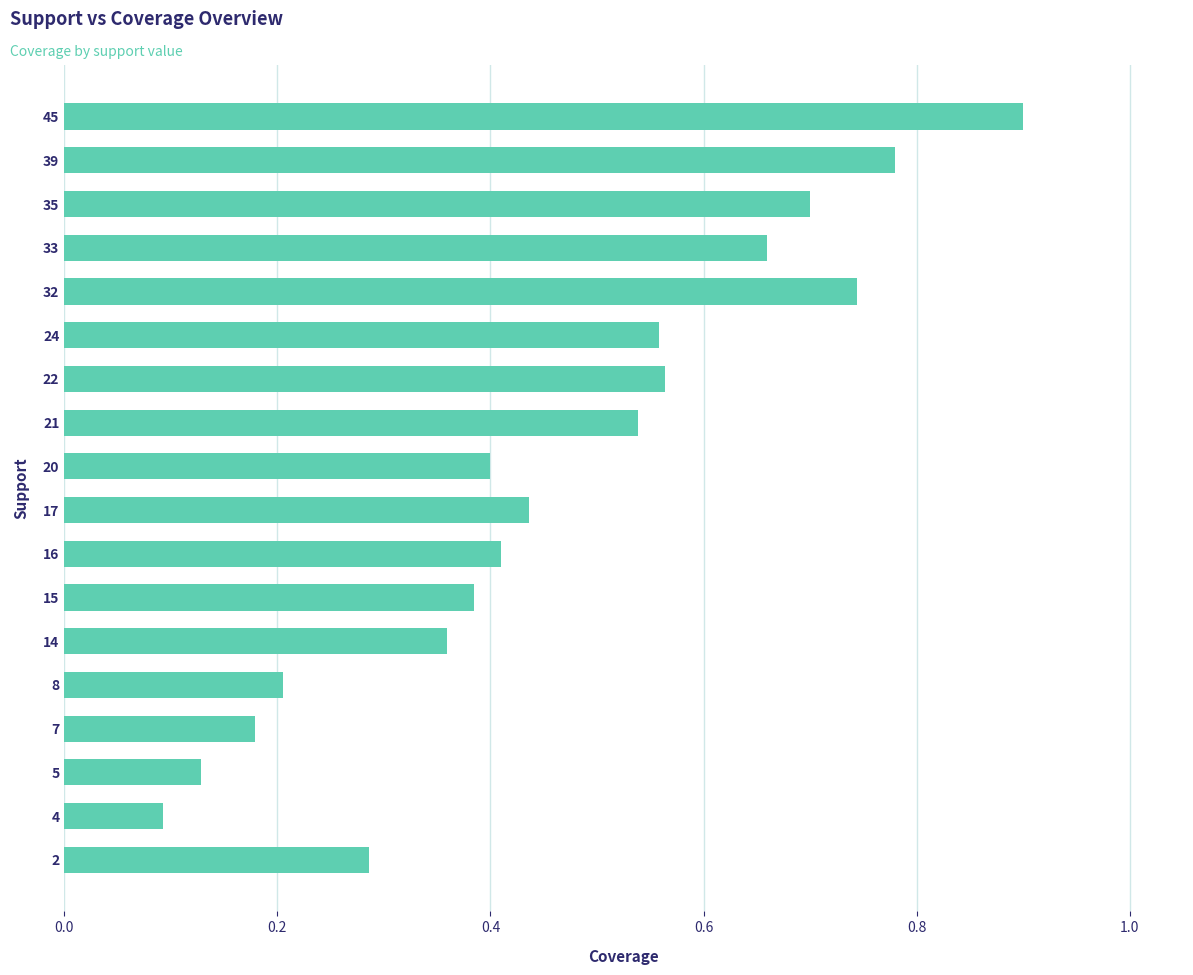

What is the change in value from 32 to 45?

+0.2